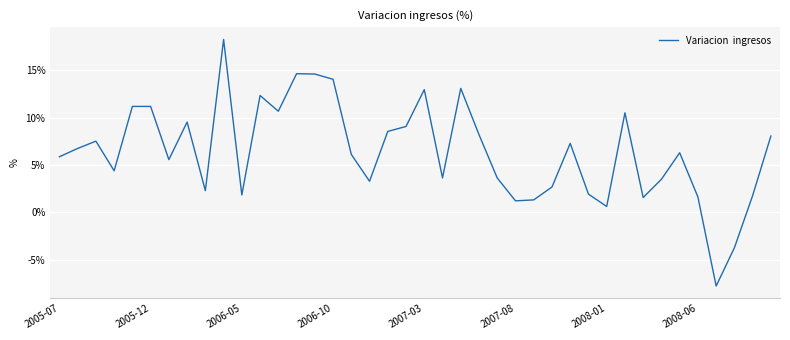

What is the greatest value displayed?

18.2